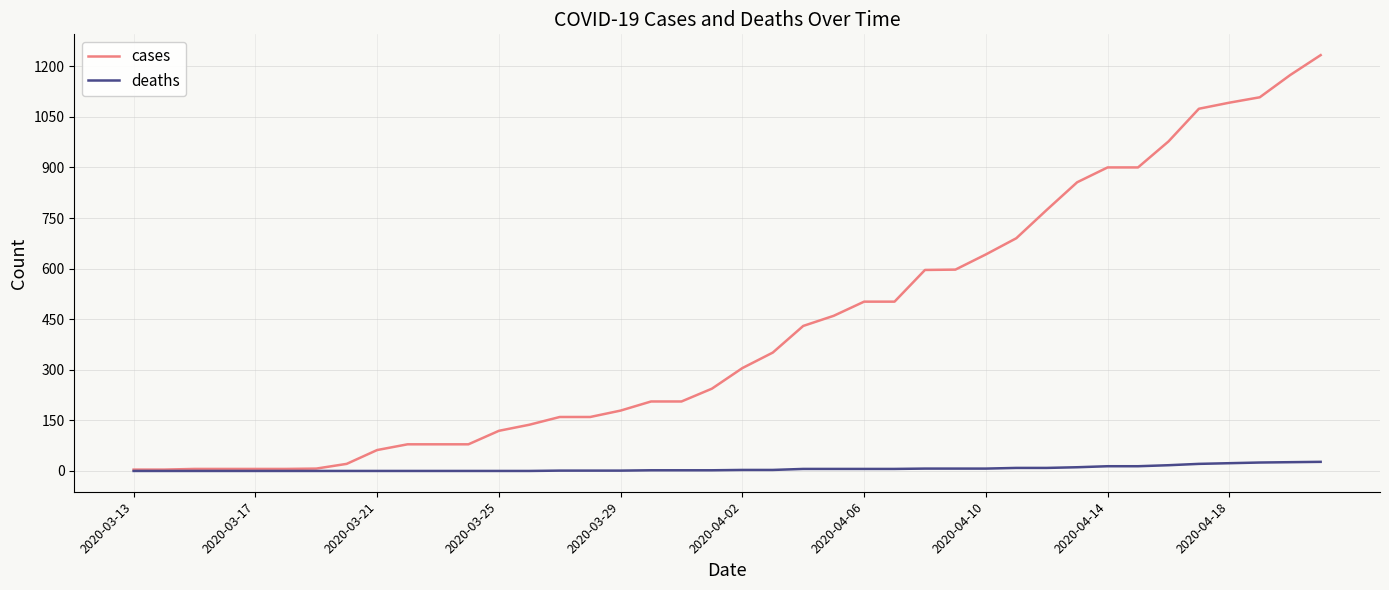

Which series has the largest total across all categories?

cases